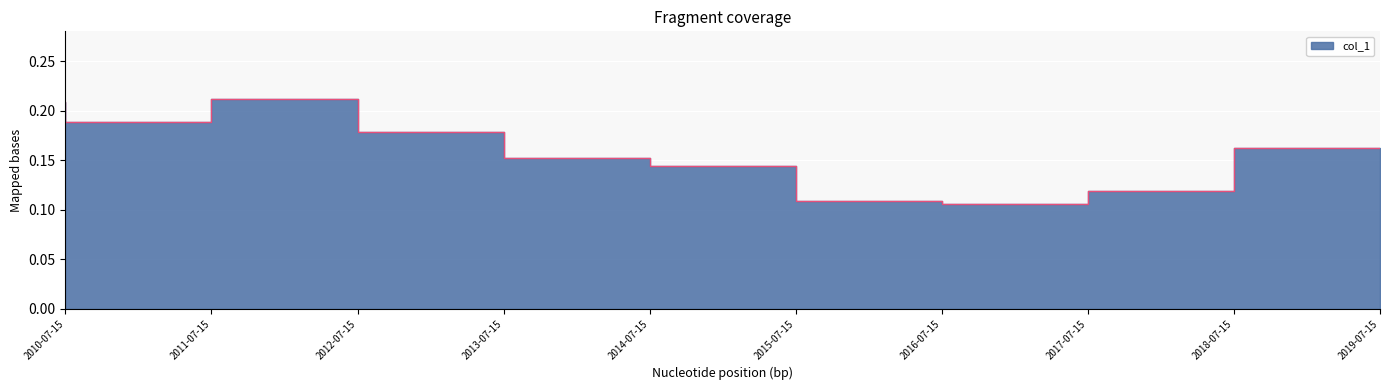

What position from the left is 2012-07-15?

3